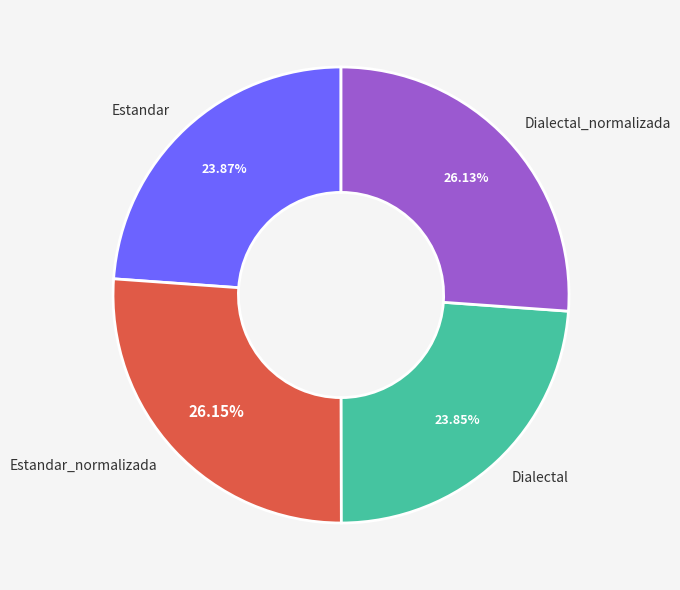

What is the ratio of the value at Dialectal to the value at Estandar_normalizada?

0.9